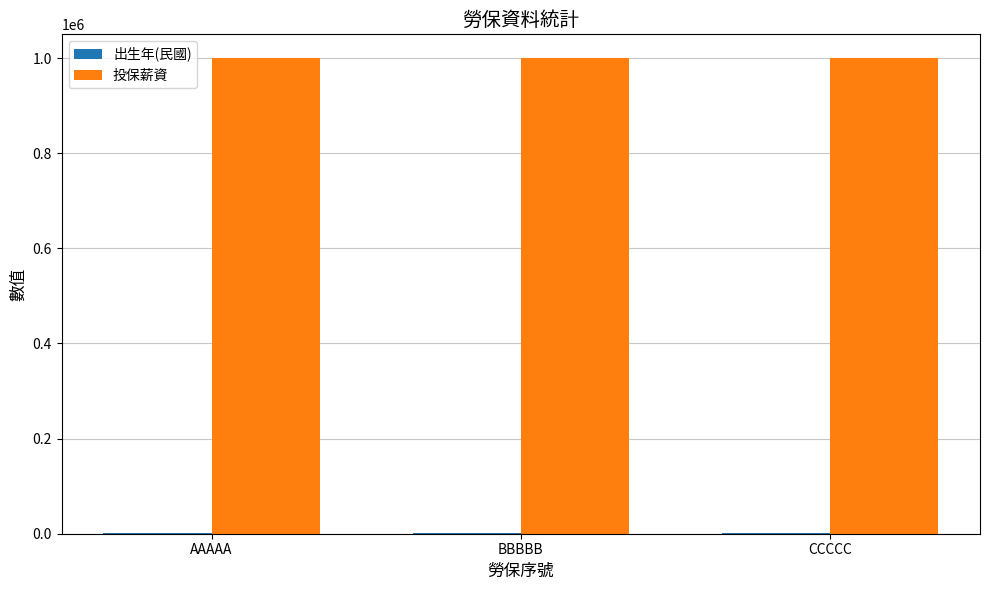

Are the bars grouped side by side (vs. stacked)?

Yes